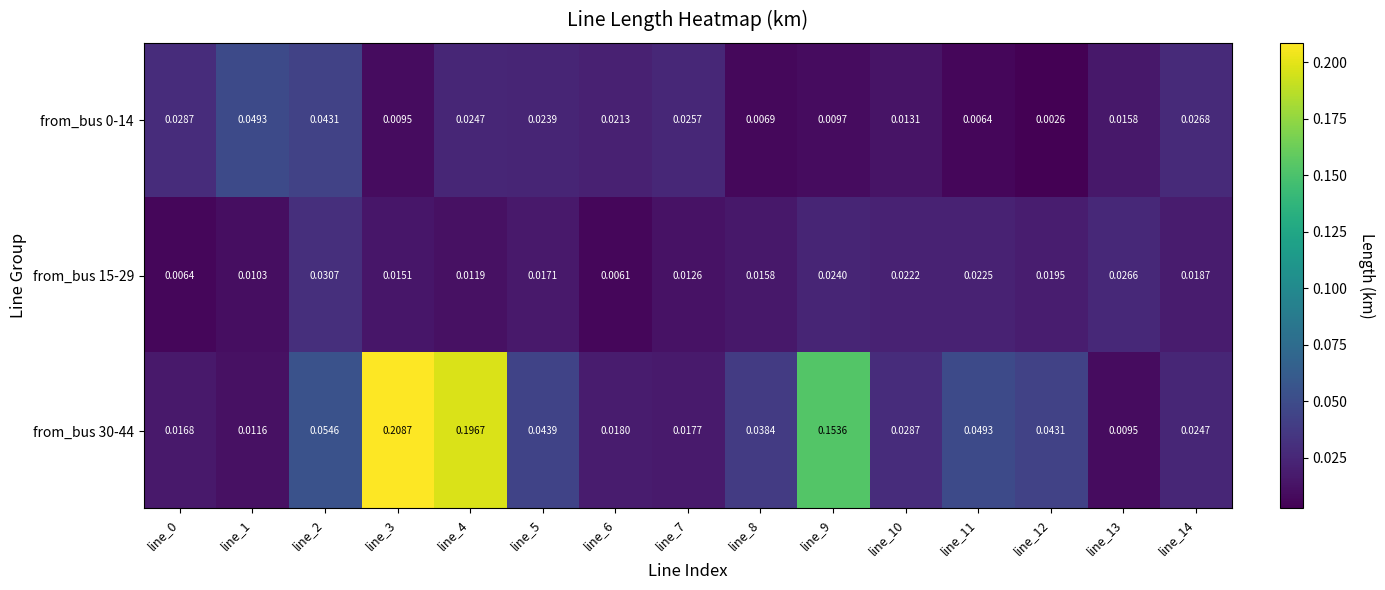

Count the number of data series in this chart.

3